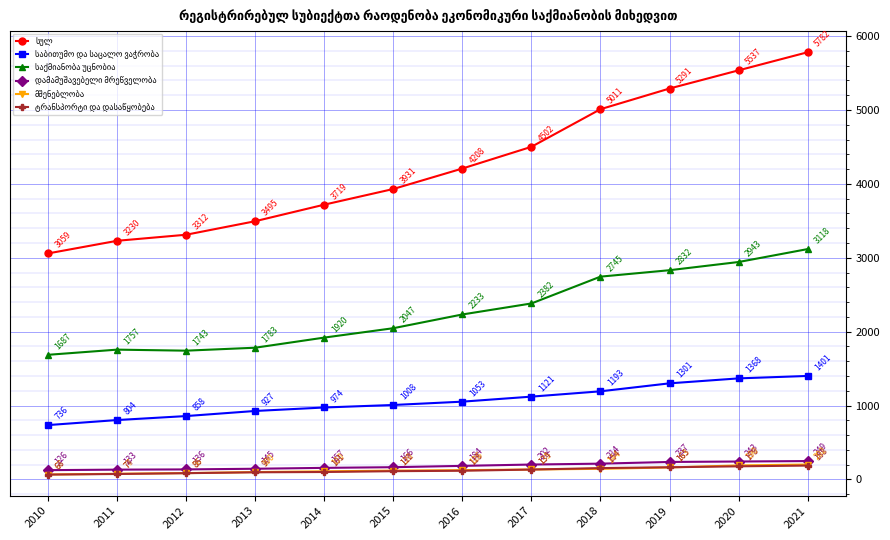

What is the greatest value displayed?

5782